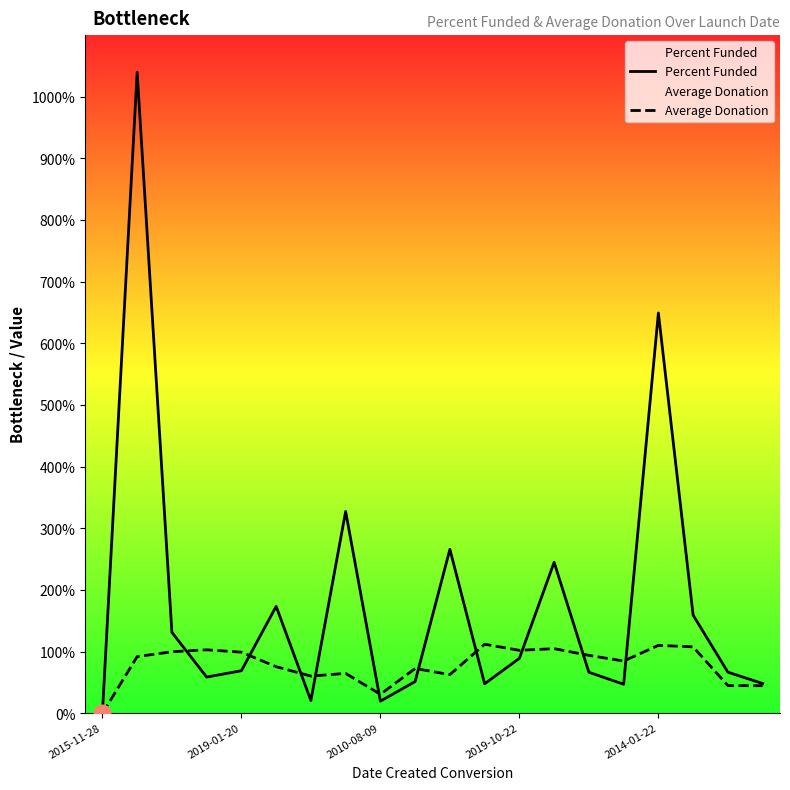

Which has a higher value, 6 or 17?

17